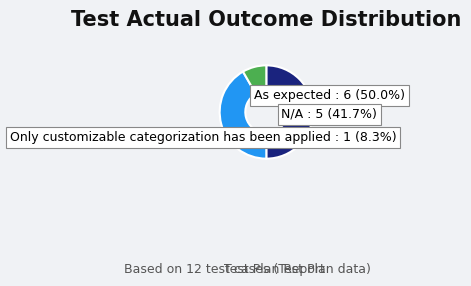

What is the ratio of the value at Only customizable categorization has been applied to the value at As expected?

0.2